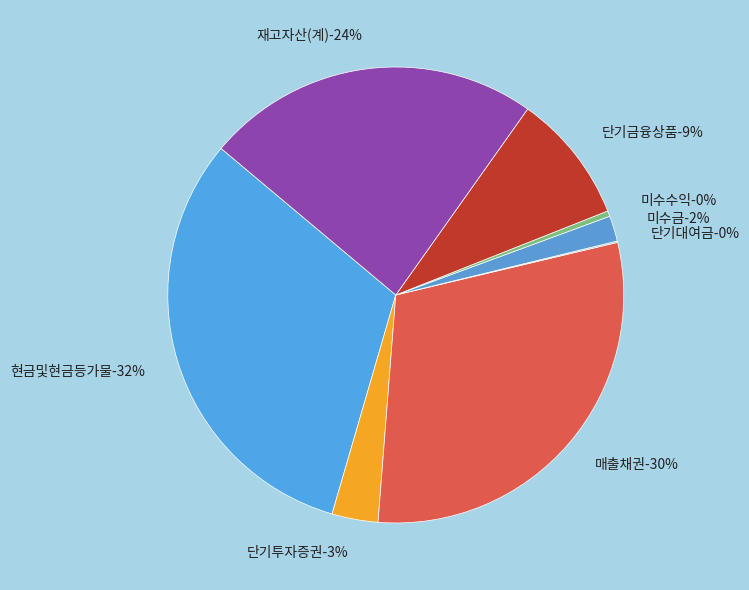

Which category has the biggest portion of the pie?

현금및현금등가물